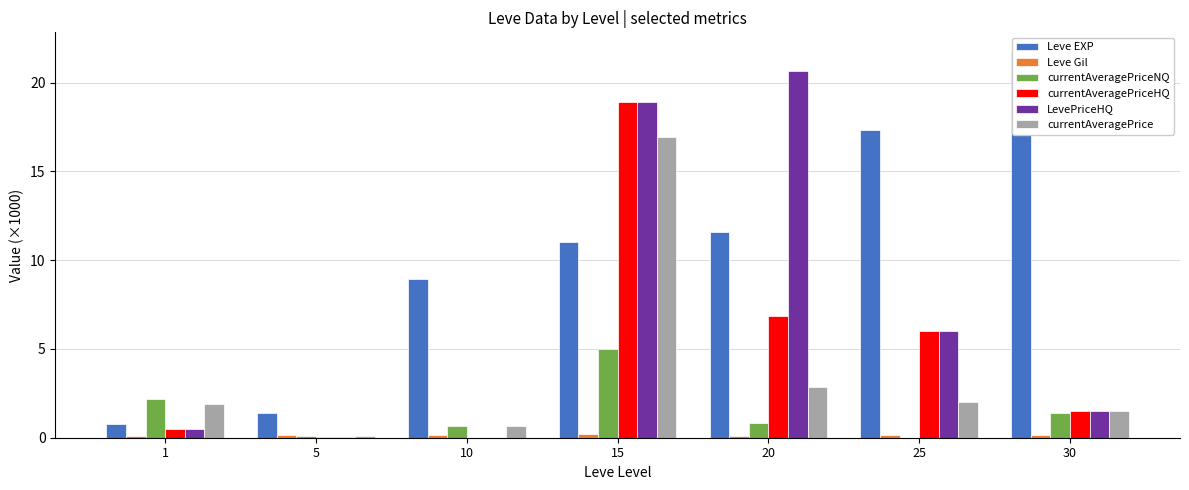

What is the greatest value displayed?

21.7